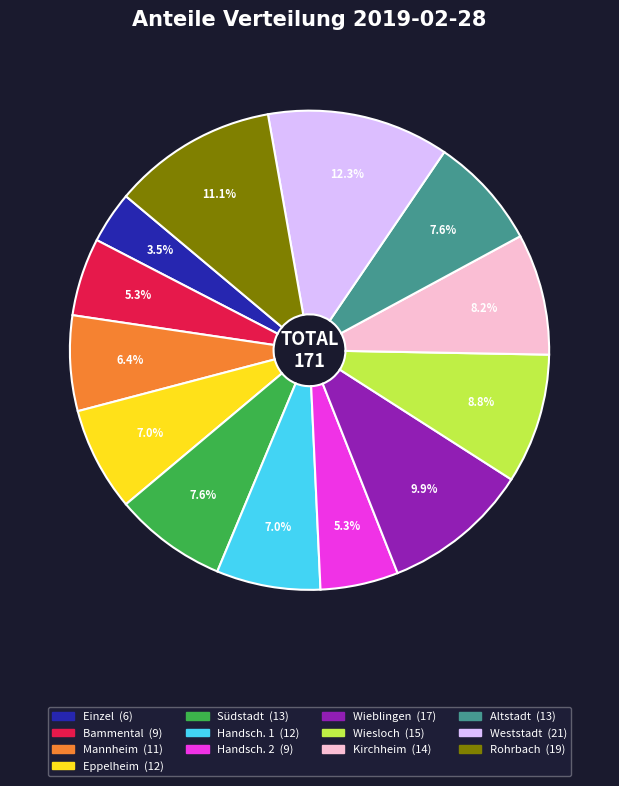

Which has a higher value, Wiesloch or Altstadt?

Wiesloch